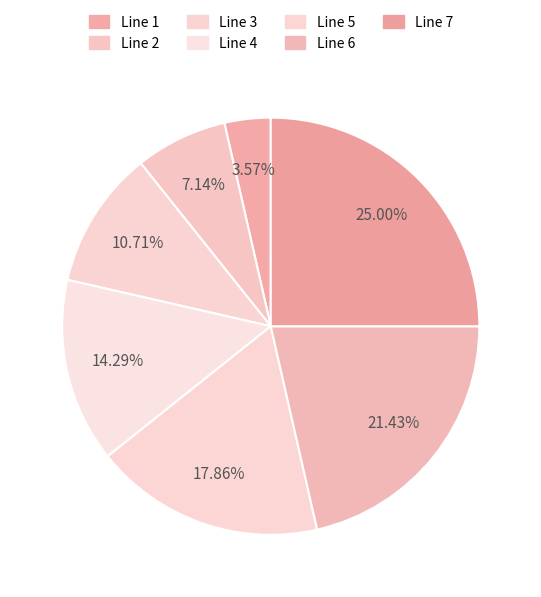

To the nearest percent, what is the difference between the largest and smallest slice percentages?

21%